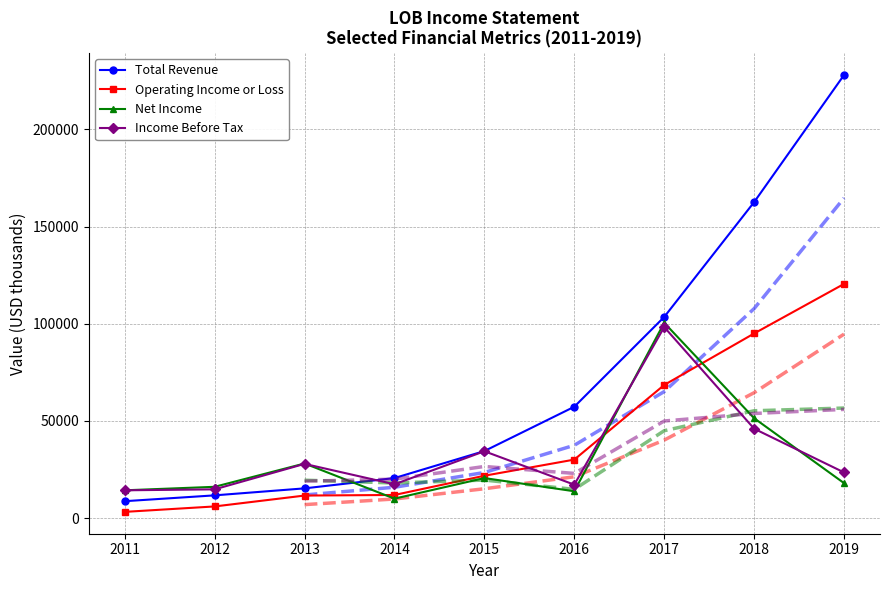

Rank the series by their maximum value, from lowest to highest.

Income Before Tax, Net Income, Operating Income or Loss, Total Revenue